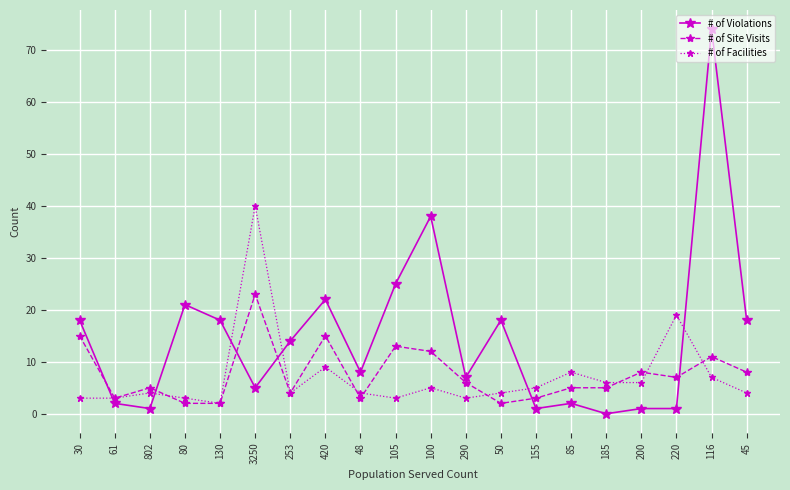

How many categories are shown in the chart?

20